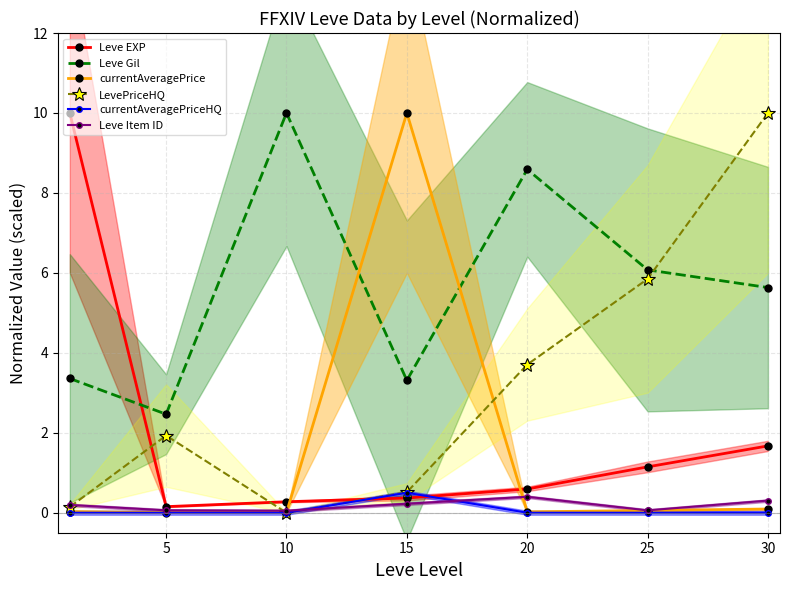

Is this an area chart (filled region under the line)?

No